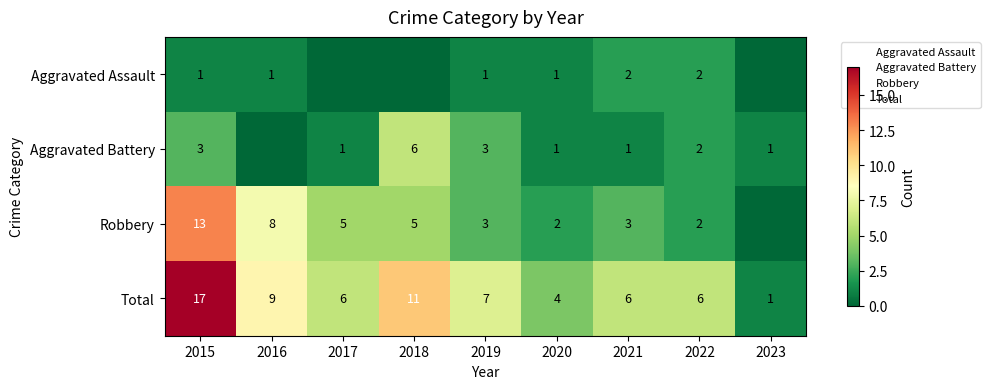

At how many categories does at least one series exceed 14?

1